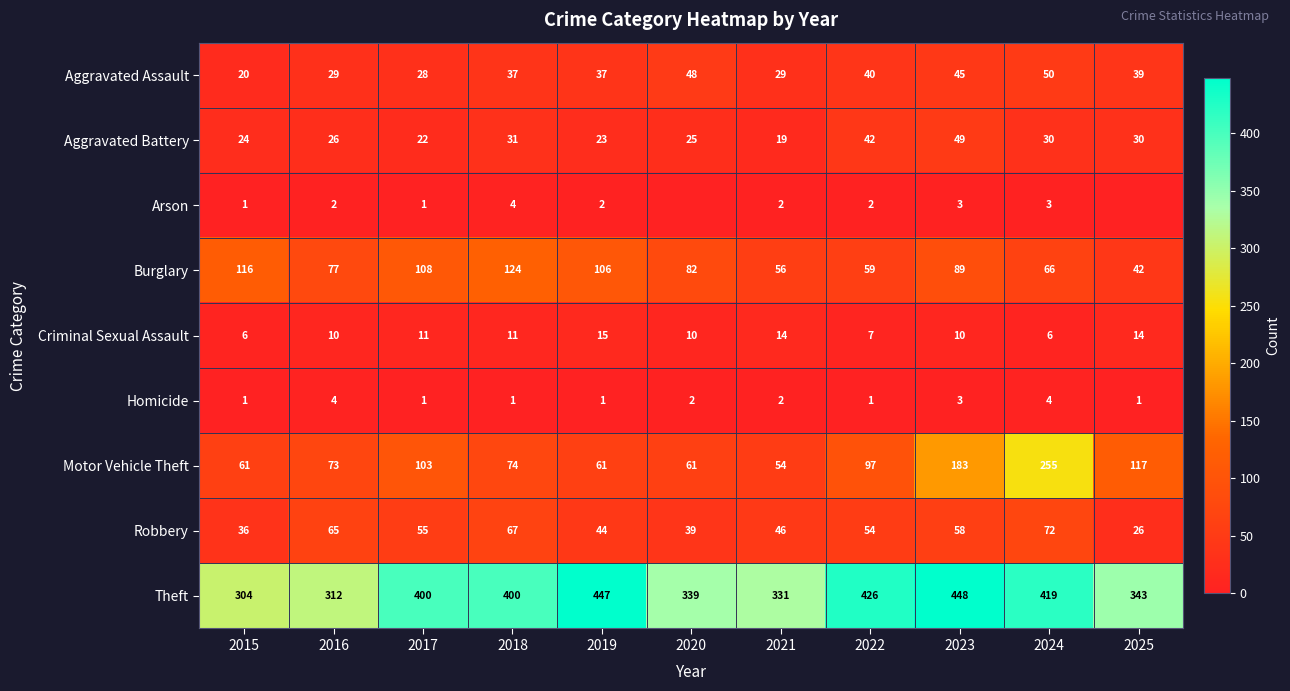

What is the total value across all series at 2021?

553